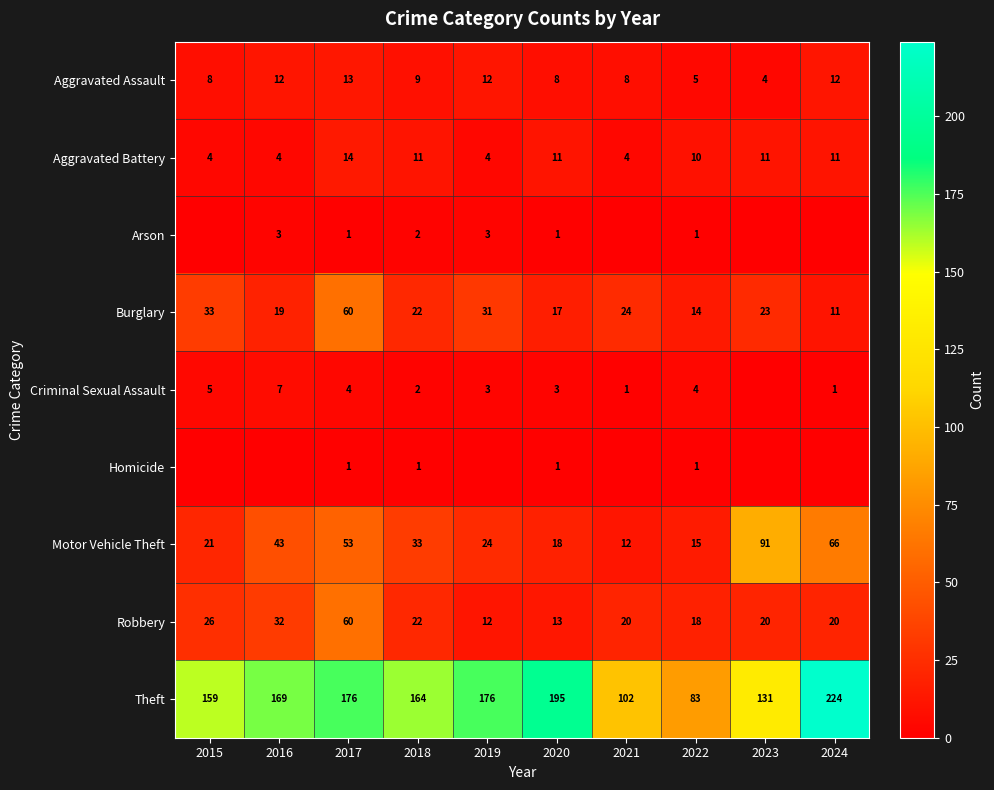

What is the lowest value of the Motor Vehicle Theft series?

12